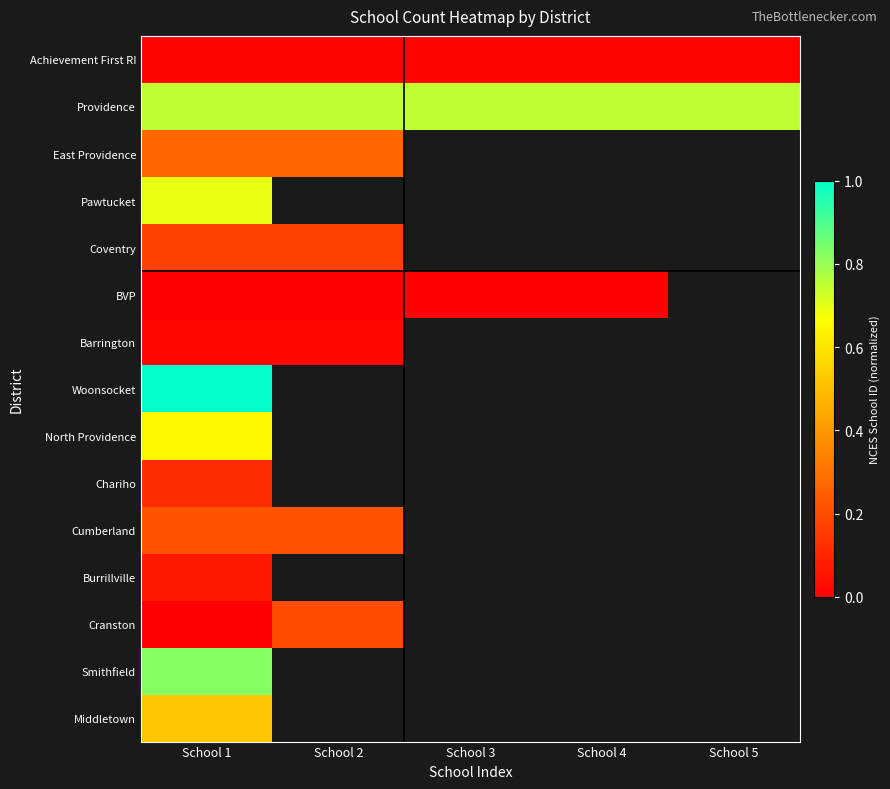

Which has a higher value, School 4 or School 2?

School 4